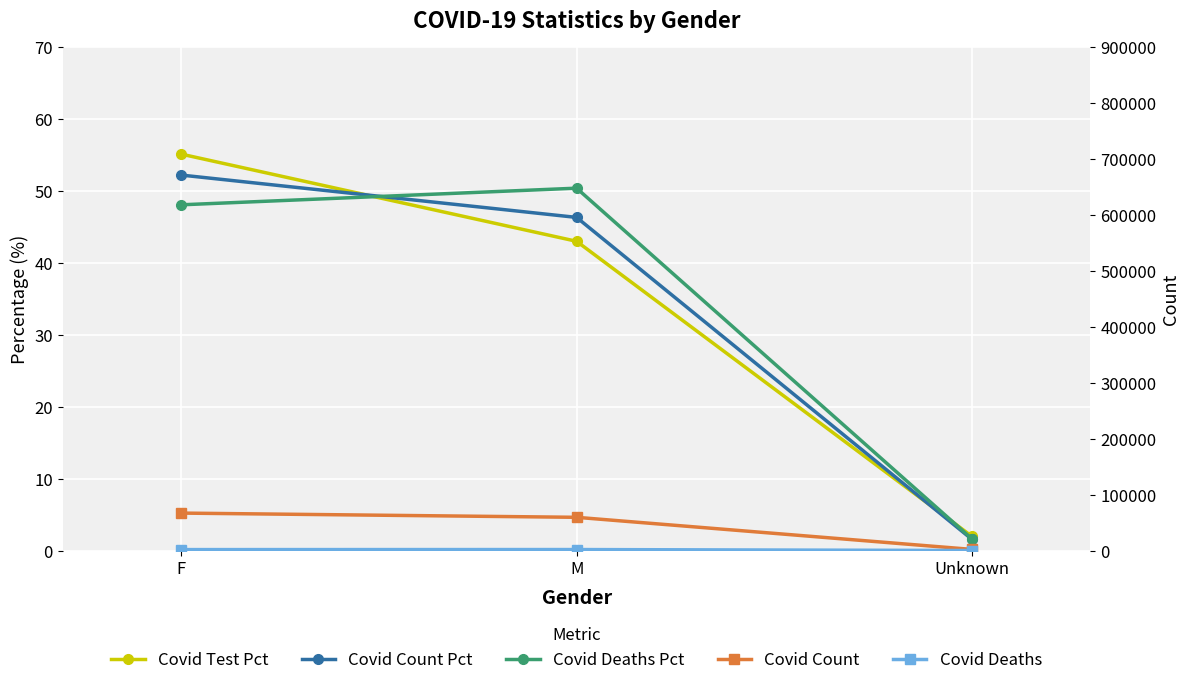

List the series in order of their peak value, lowest first.

Covid Deaths Pct, Covid Count Pct, Covid Test Pct, Covid Deaths, Covid Count